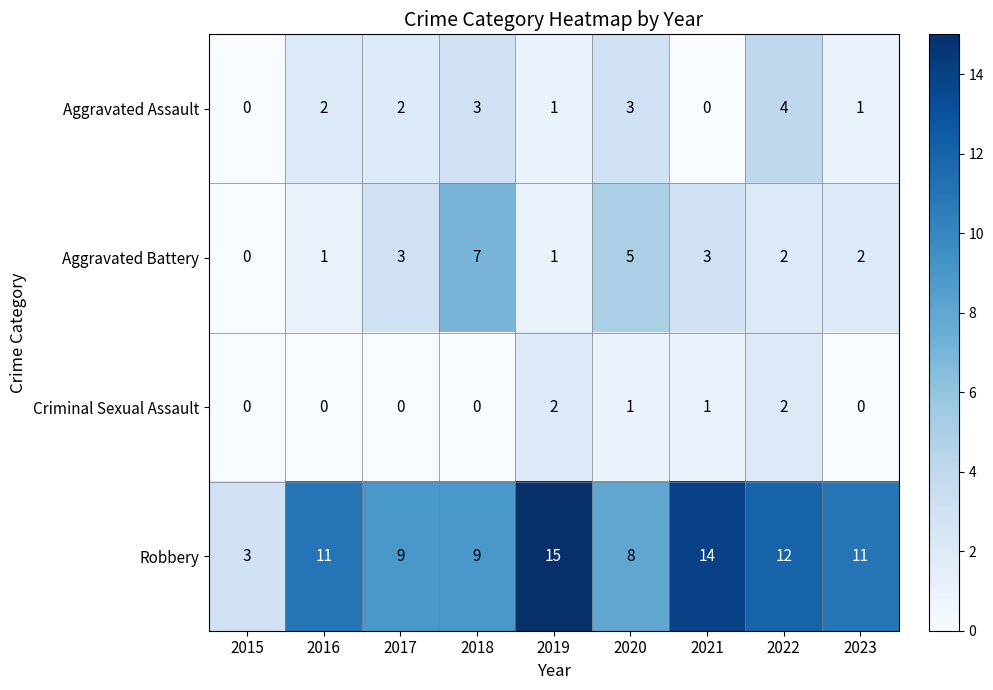

Which series has the largest range (max minus min)?

Robbery